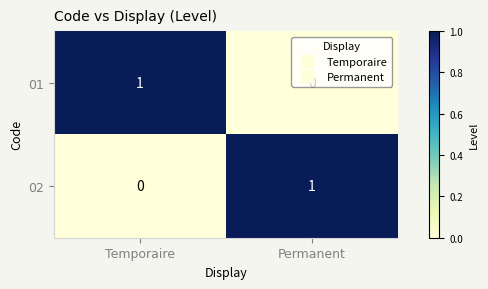

At which label does 02 reach its minimum?

Temporaire